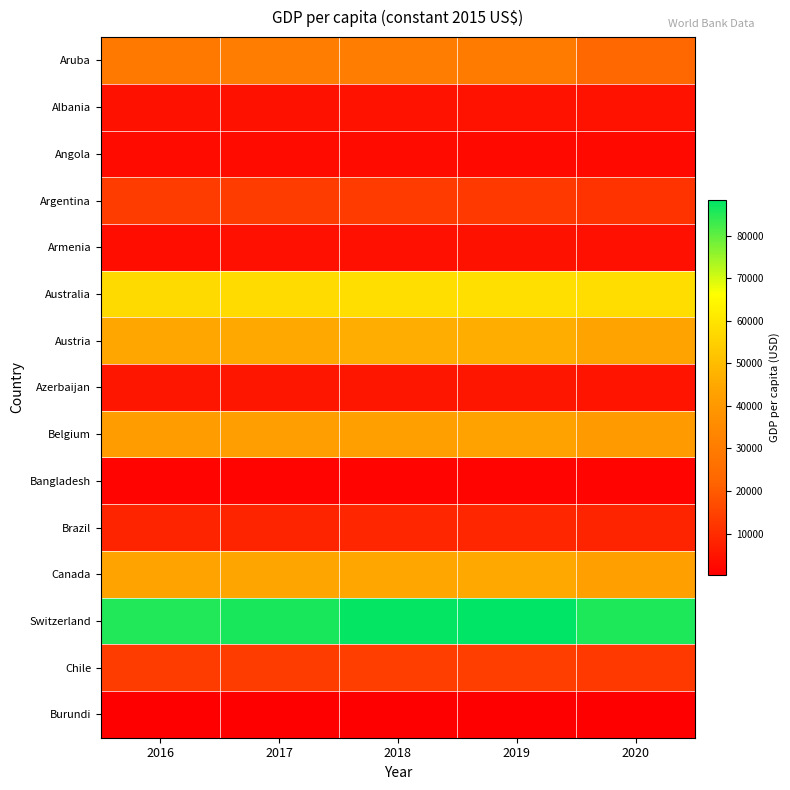

Reading right to left, transcribe all the data shown in this chart.

Aruba: 2020=23026.3	2019=29769.3	2018=30536.7	2017=30293.3	2016=28854.7
Albania: 2020=4410.5	2019=4543.4	2018=4431.5	2017=4249.8	2016=4090.4
Angola: 2020=2390.5	2019=2612.3	2018=2717.5	2017=2845.4	2016=2946.0
Argentina: 2020=11344.4	2019=12713.0	2018=13105.4	2017=13595.0	2016=13360.2
Armenia: 2020=4021.1	2019=4350.5	2018=4051.4	2017=3860.2	2016=3601.5
Australia: 2020=58029.5	2019=58781.1	2018=58447.2	2017=57695.6	2016=57358.8
Austria: 2020=43346.4	2019=46669.8	2018=46189.0	2017=45281.7	2016=44590.2
Azerbaijan: 2020=5083.4	2019=5348.3	2018=5262.2	2017=5229.5	2016=5270.6
Belgium: 2020=40424.6	2019=43065.5	2018=42403.5	2017=41825.8	2016=41318.0
Bangladesh: 2020=1619.8	2019=1581.6	2018=1481.2	2017=1394.8	2016=1322.7
Brazil: 2020=8228.8	2019=8622.1	2018=8582.3	2017=8498.3	2016=8455.3
Canada: 2020=42258.7	2019=45109.2	2018=44917.5	2017=44325.5	2016=43536.9
Switzerland: 2020=85685.3	2019=88413.2	2018=87980.7	2017=86119.1	2016=85570.4
Chile: 2020=12890.3	2019=13828.6	2018=13886.2	2017=13540.4	2016=13550.8
Burundi: 2020=270.7	2019=278.2	2018=281.9	2017=286.4	2016=294.2